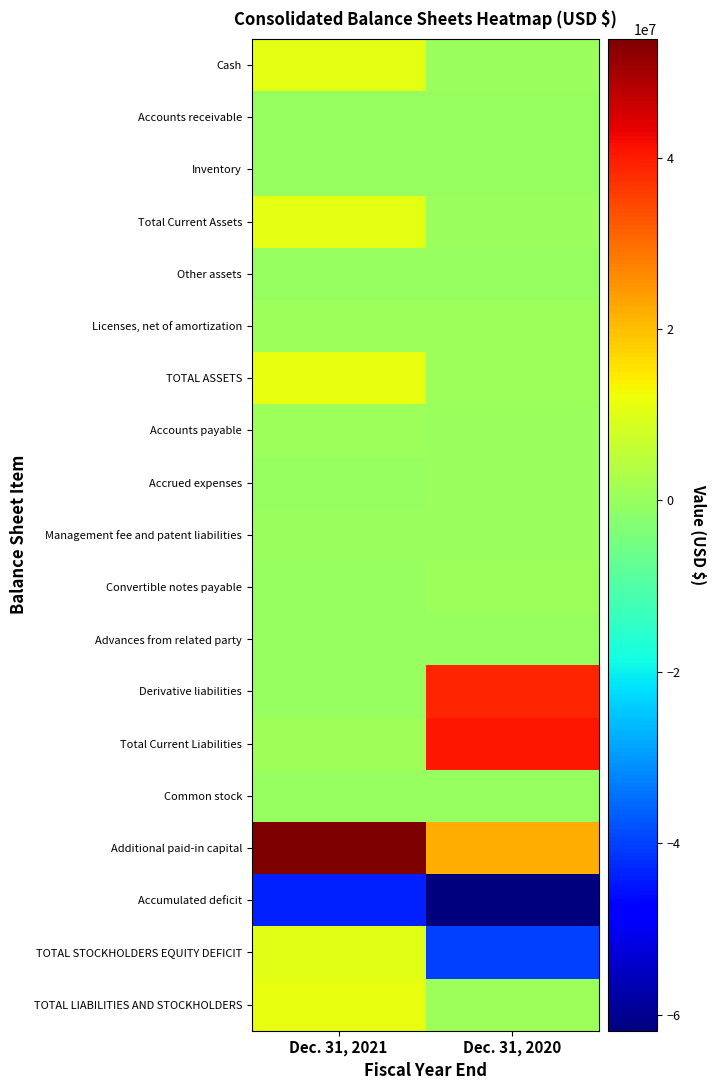

What is the difference between the highest and lowest values at Dec. 31, 2021?

97547029